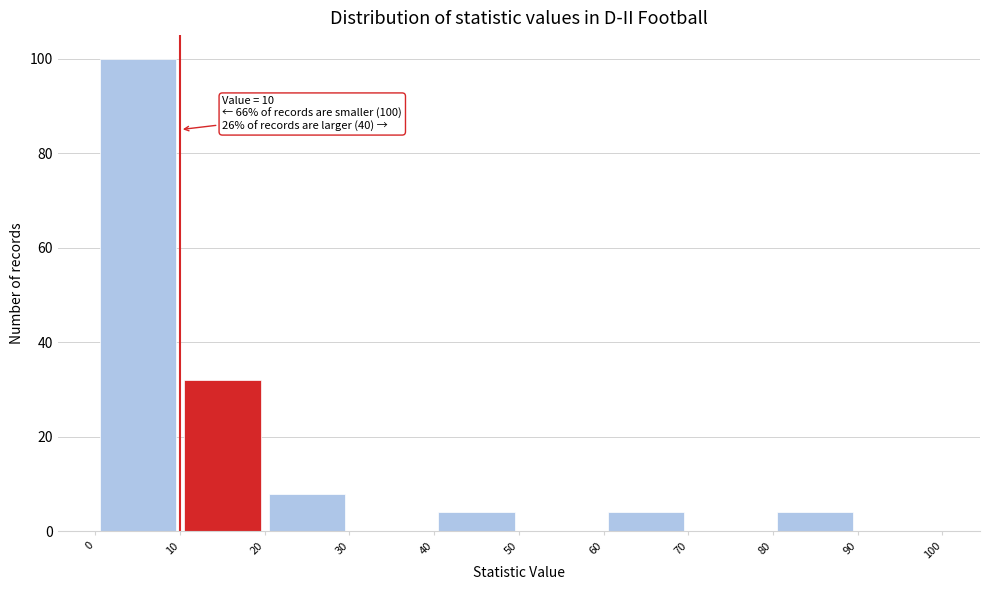

Over which range of the x-axis is the bar tallest?

0 to 10